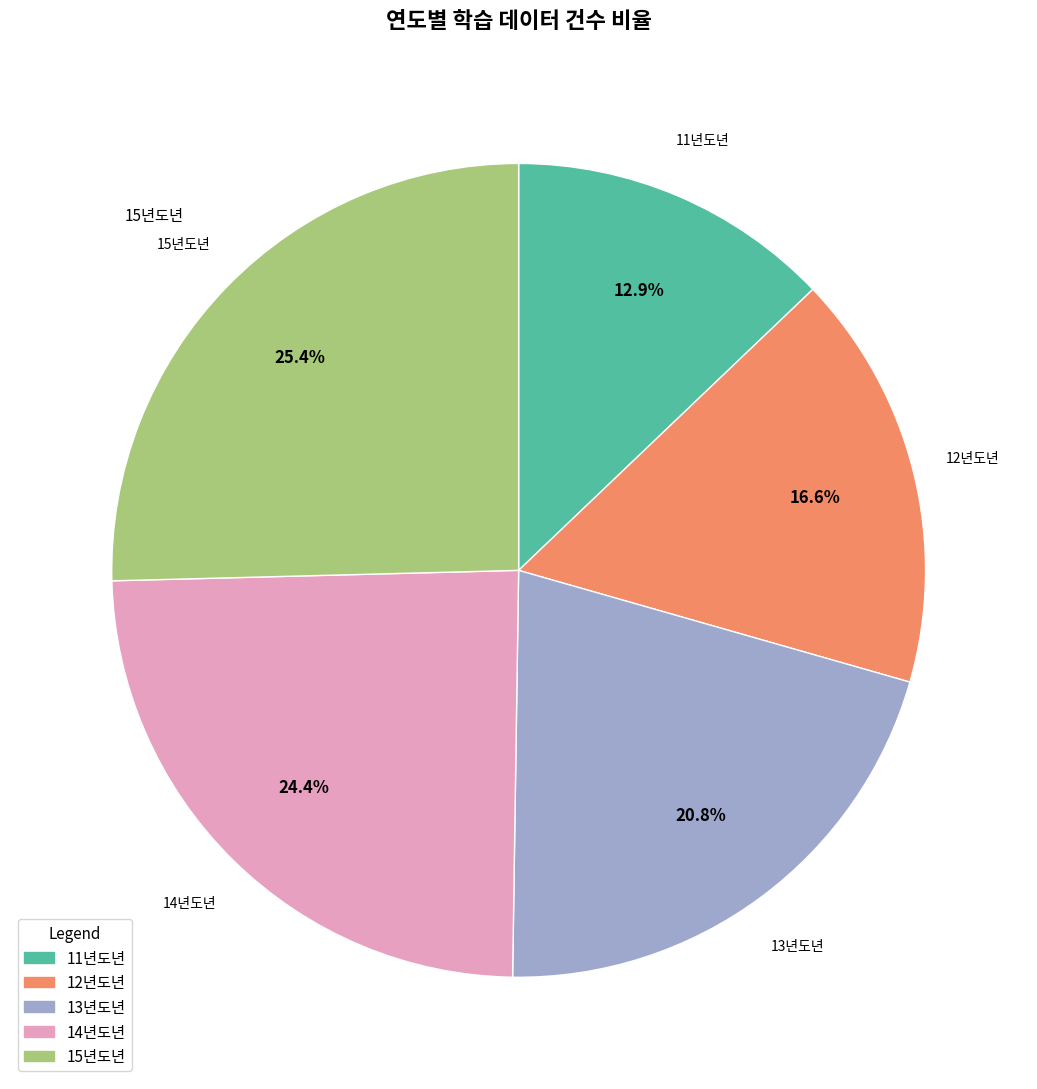

To the nearest percent, what is the average slice percentage?

20%